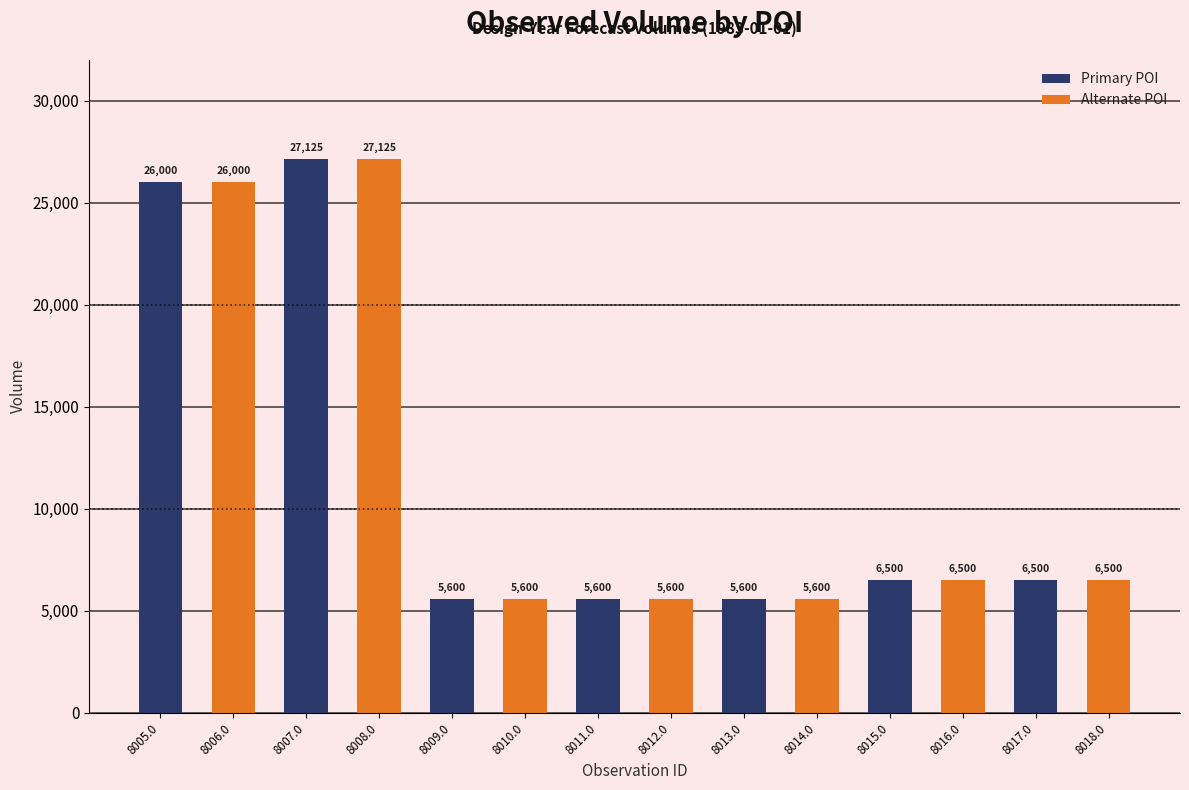

What is the sum of the values at 8006.0 and 8005.0?

52000